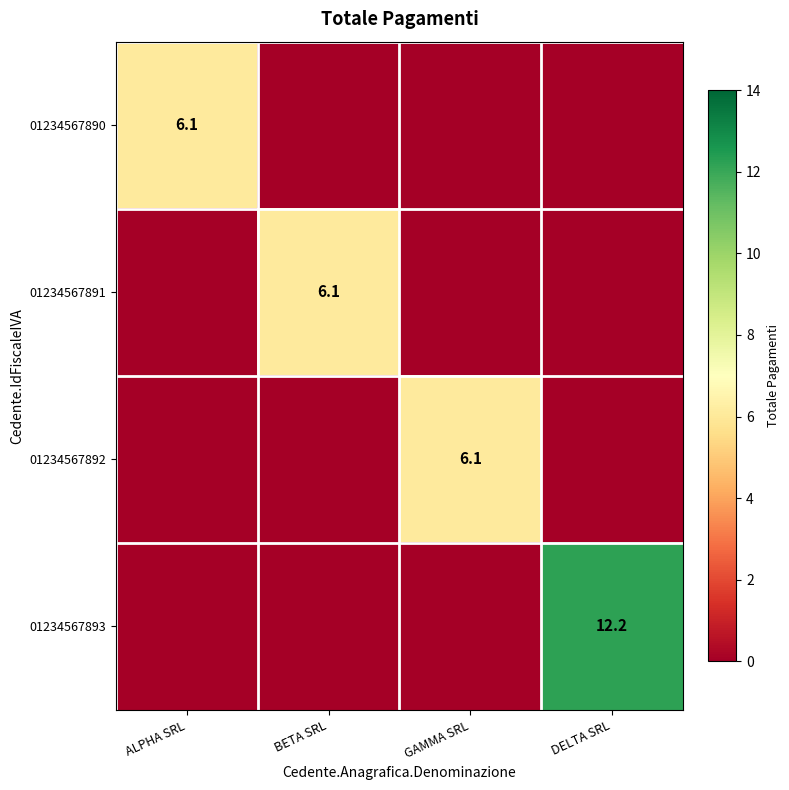

The value of 01234567892 at GAMMA SRL is 2.8. True or false?

False